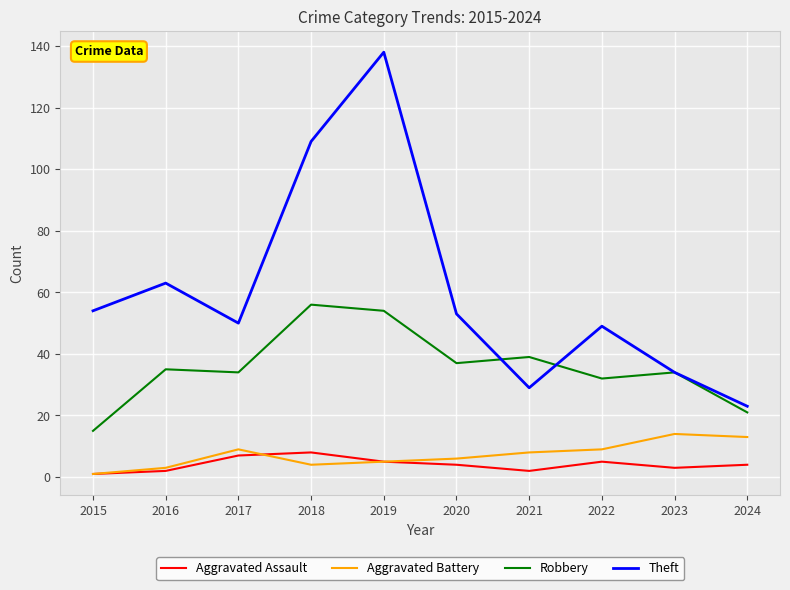

What is the minimum value for Robbery?

15